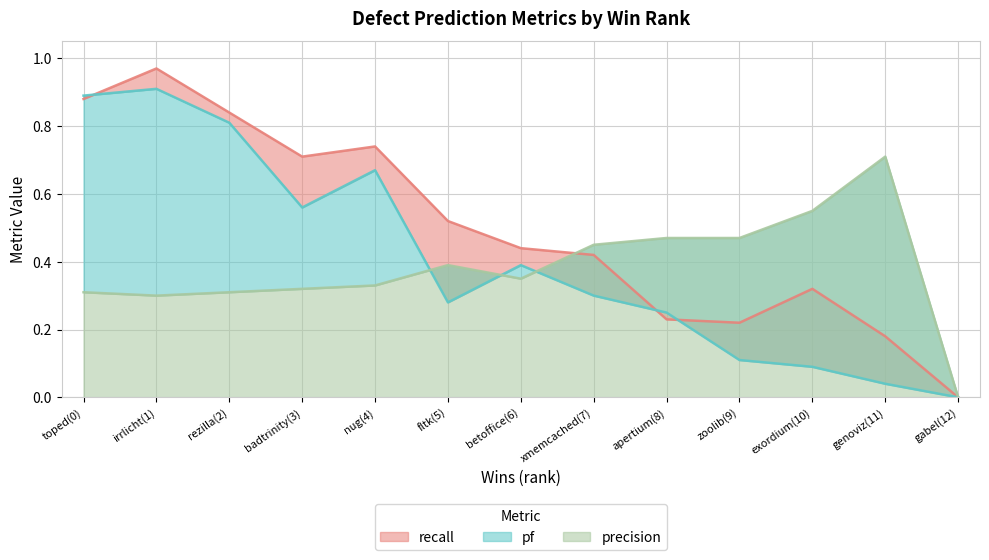

What value does the pf series have at nug(4)?

0.7